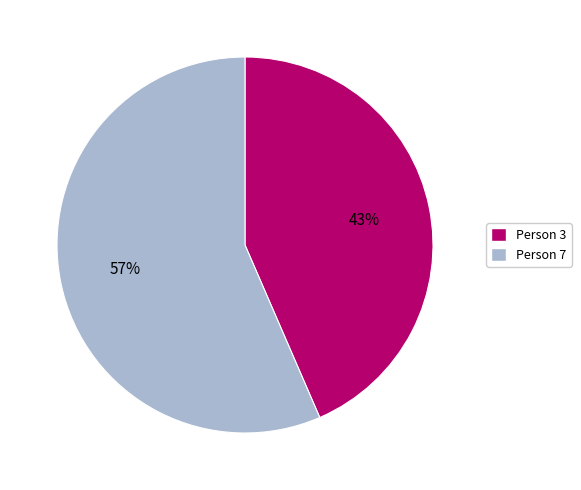

Approximately how many times larger is the value at Person 7 compared to Person 3?

1.3